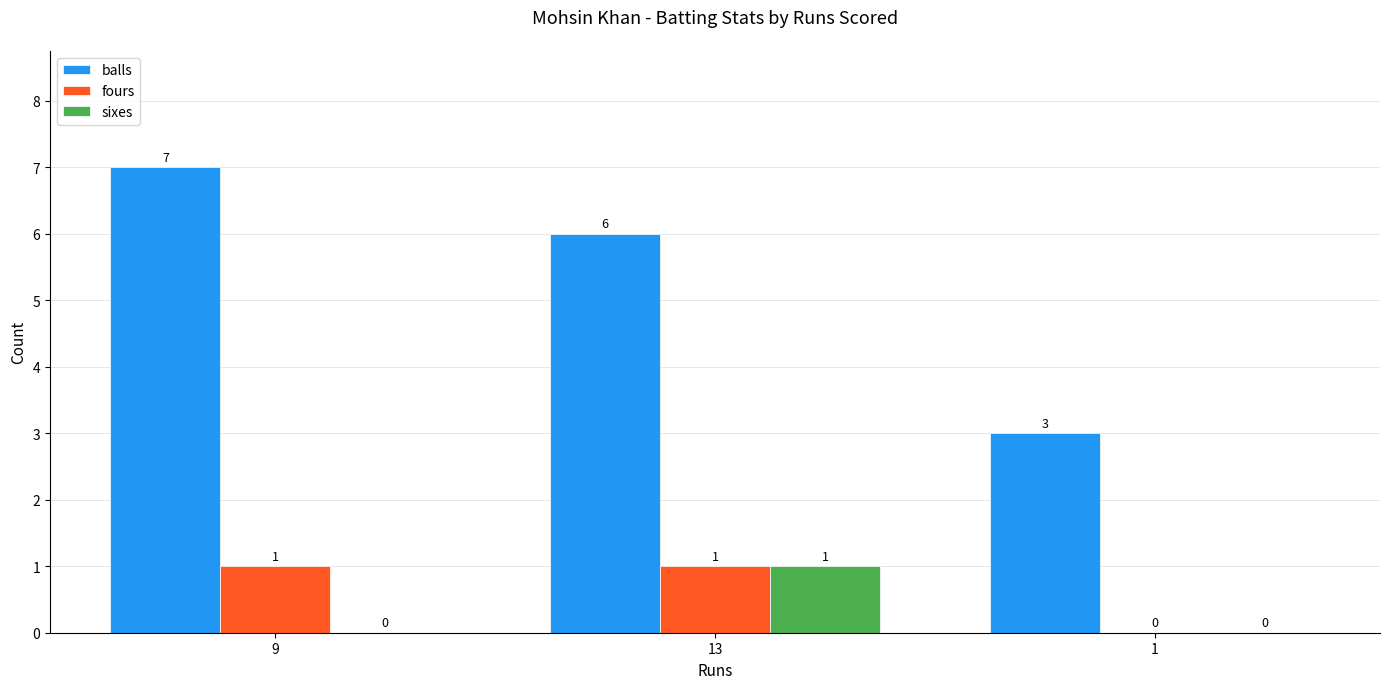

What is the spread (max minus min) of values at 13?

5